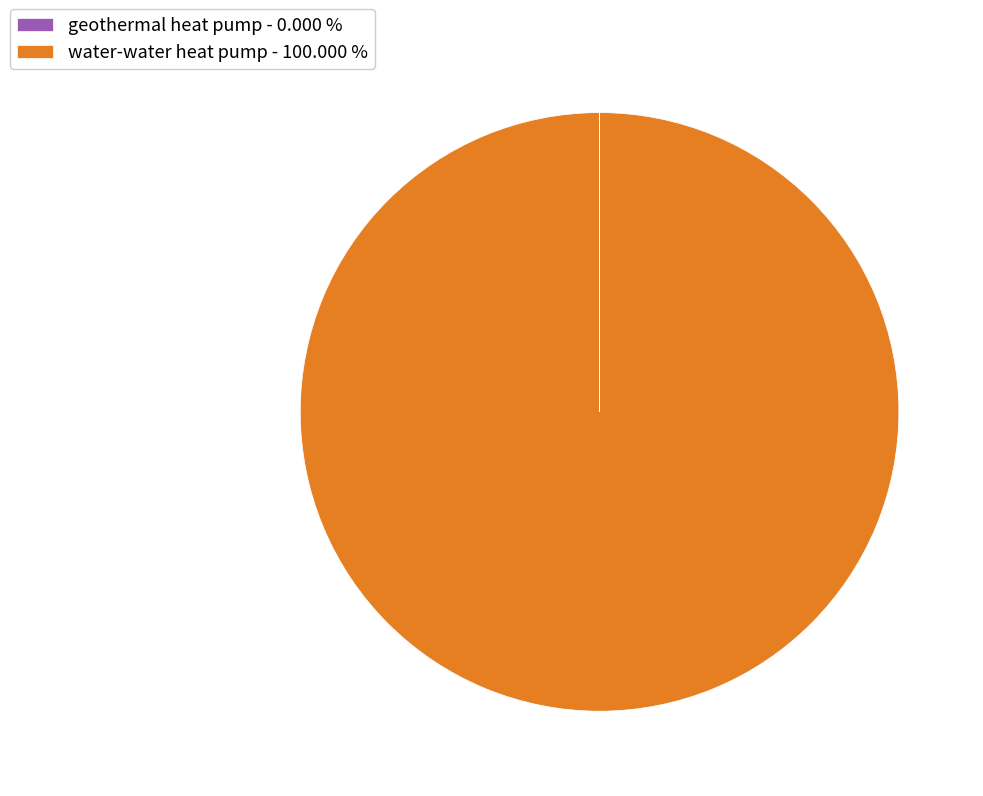

What is the majority slice?

water-water heat pump